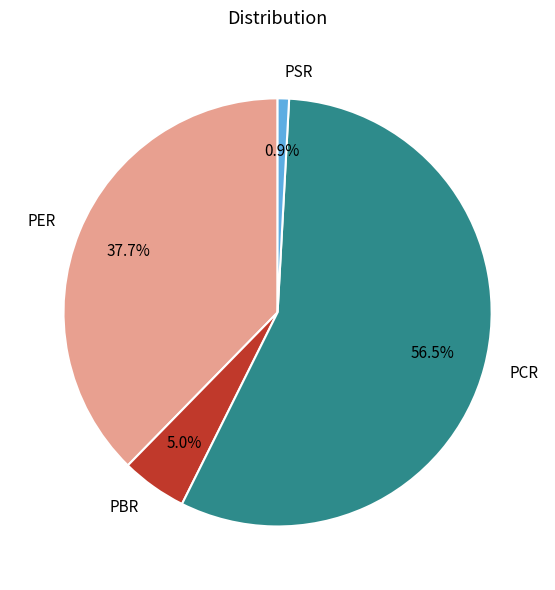

Which has a higher value, PBR or PSR?

PBR